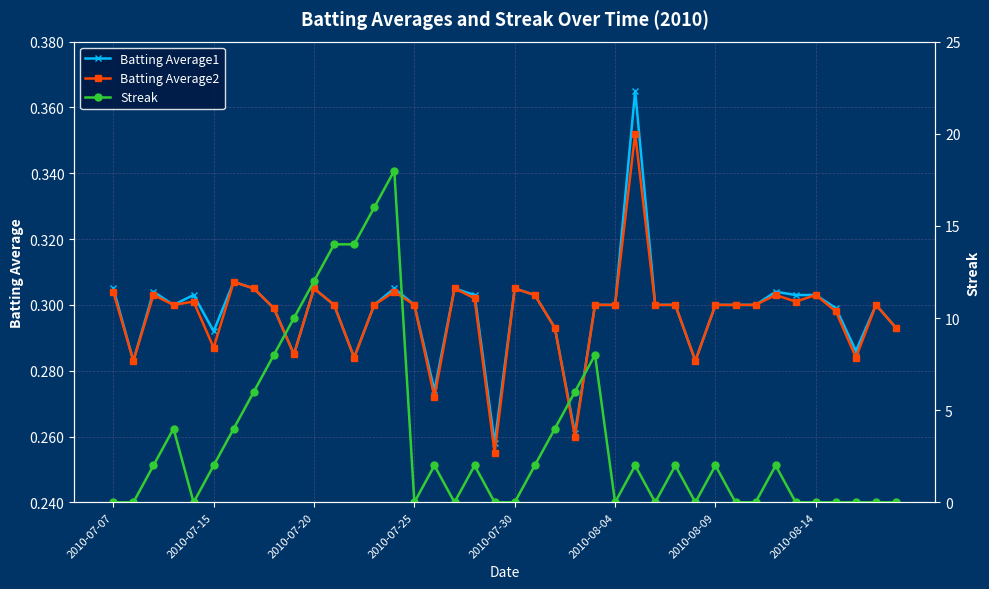

What is the sum of all Batting Average1 values?

11.9